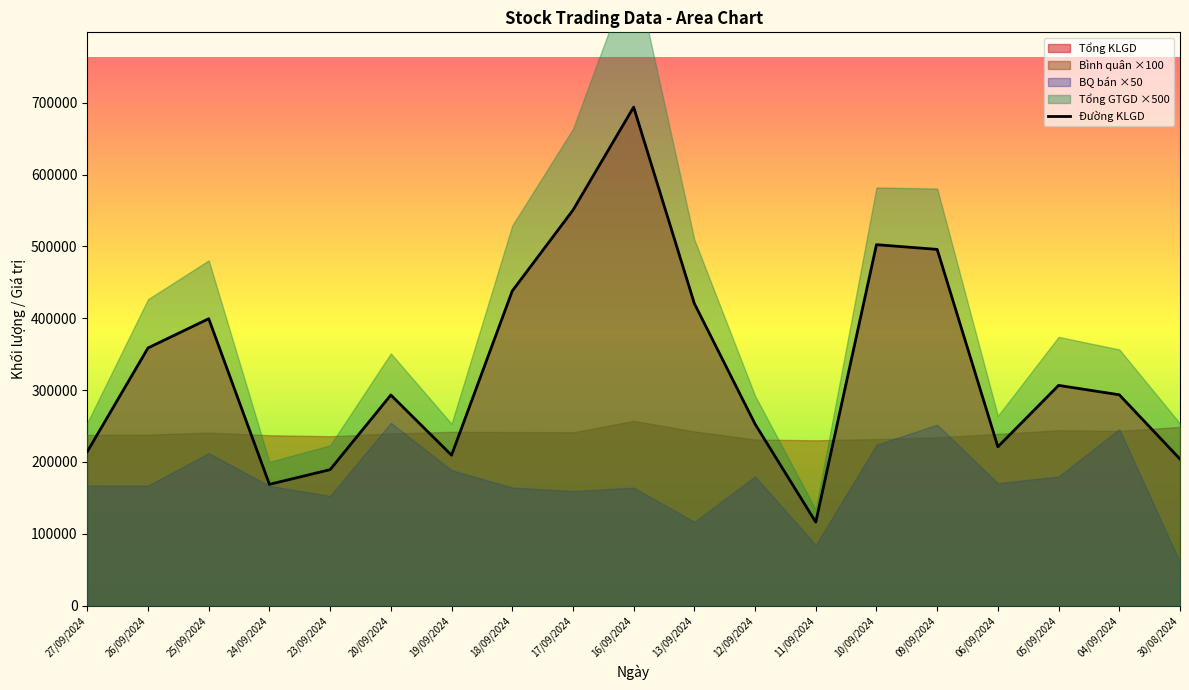

What value does the data have at 12/09/2024?

252700